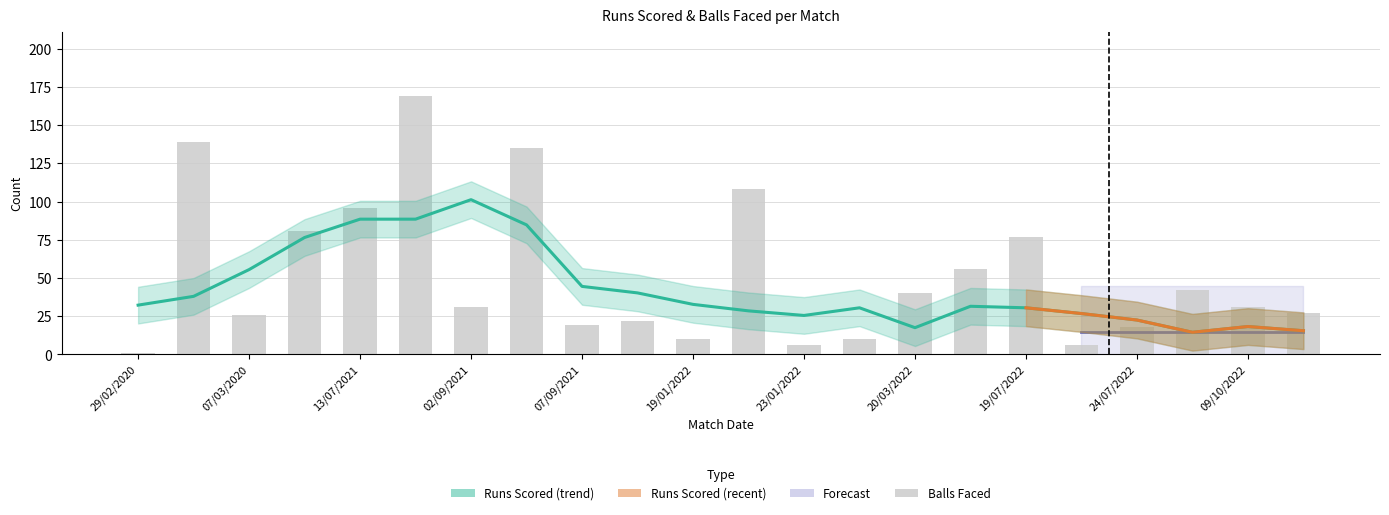

At which label does the data first exceed 31?

04/03/2020